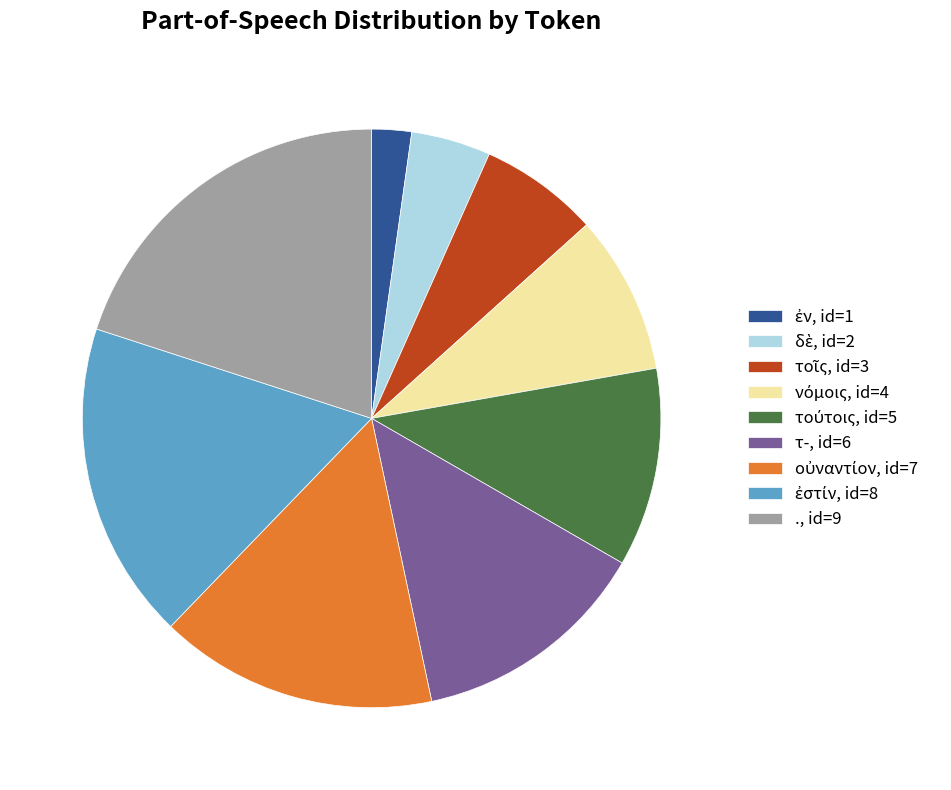

Count the number of slices in the pie.

9